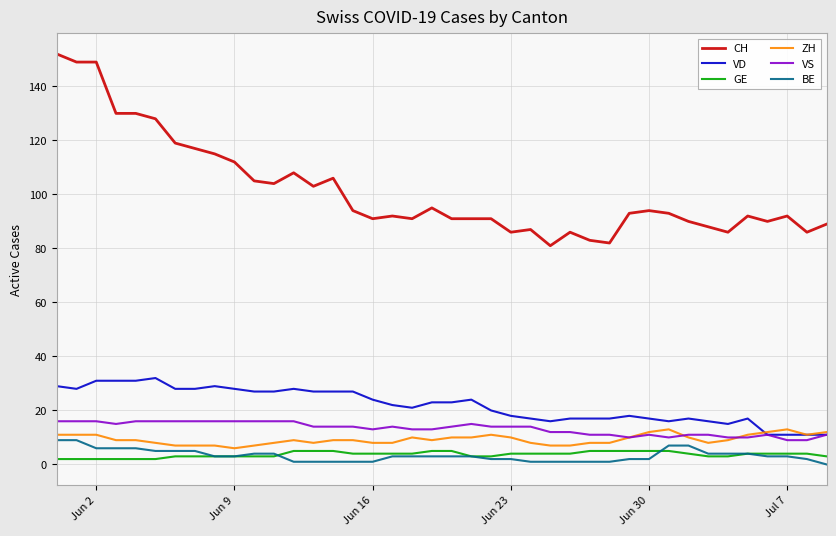

Reading left to right, transcribe all the data shown in this chart.

CH: 152	149	149	130	130	128	119	117	115	112	105	104	108	103	106	94	91	92	91	95	91	91	91	86	87	81	86	83	82	93	94	93	90	88	86	92	90	92	86	89
VD: 29	28	31	31	31	32	28	28	29	28	27	27	28	27	27	27	24	22	21	23	23	24	20	18	17	16	17	17	17	18	17	16	17	16	15	17	11	11	11	11
GE: 2	2	2	2	2	2	3	3	3	3	3	3	5	5	5	4	4	4	4	5	5	3	3	4	4	4	4	5	5	5	5	5	4	3	3	4	4	4	4	3
ZH: 11	11	11	9	9	8	7	7	7	6	7	8	9	8	9	9	8	8	10	9	10	10	11	10	8	7	7	8	8	10	12	13	10	8	9	11	12	13	11	12
VS: 16	16	16	15	16	16	16	16	16	16	16	16	16	14	14	14	13	14	13	13	14	15	14	14	14	12	12	11	11	10	11	10	11	11	10	10	11	9	9	11
BE: 9	9	6	6	6	5	5	5	3	3	4	4	1	1	1	1	1	3	3	3	3	3	2	2	1	1	1	1	1	2	2	7	7	4	4	4	3	3	2	0